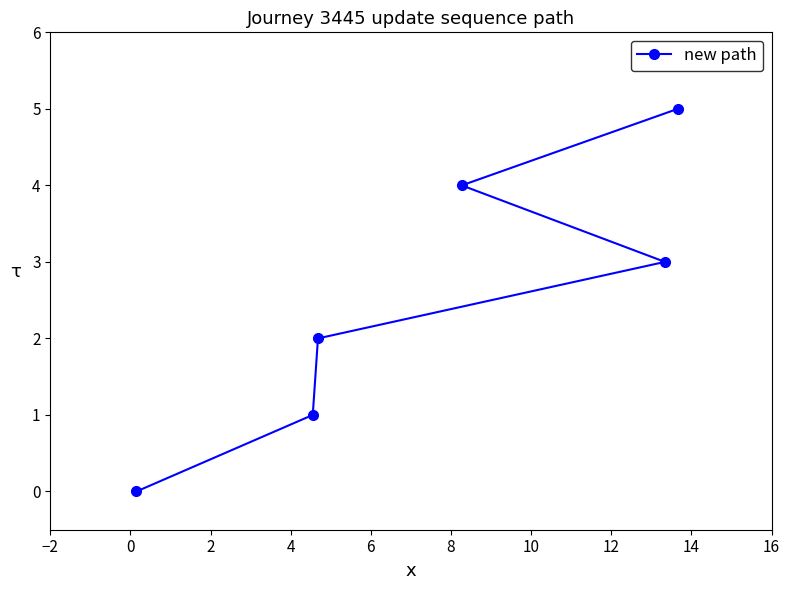

True or false: there are more than 0 points higher than both neighbors.

False